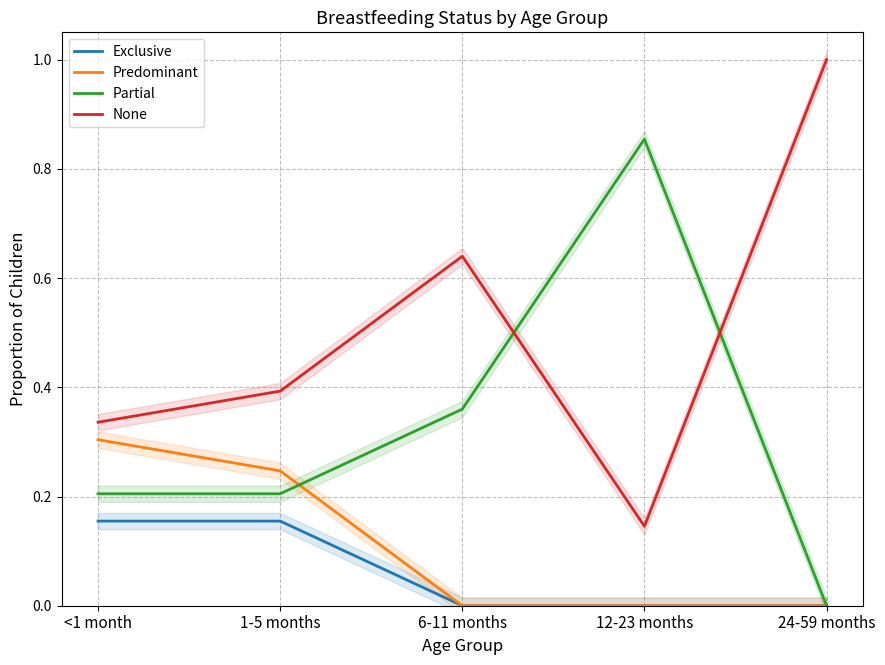

Where is Partial nearest to the value 0?

24-59 months